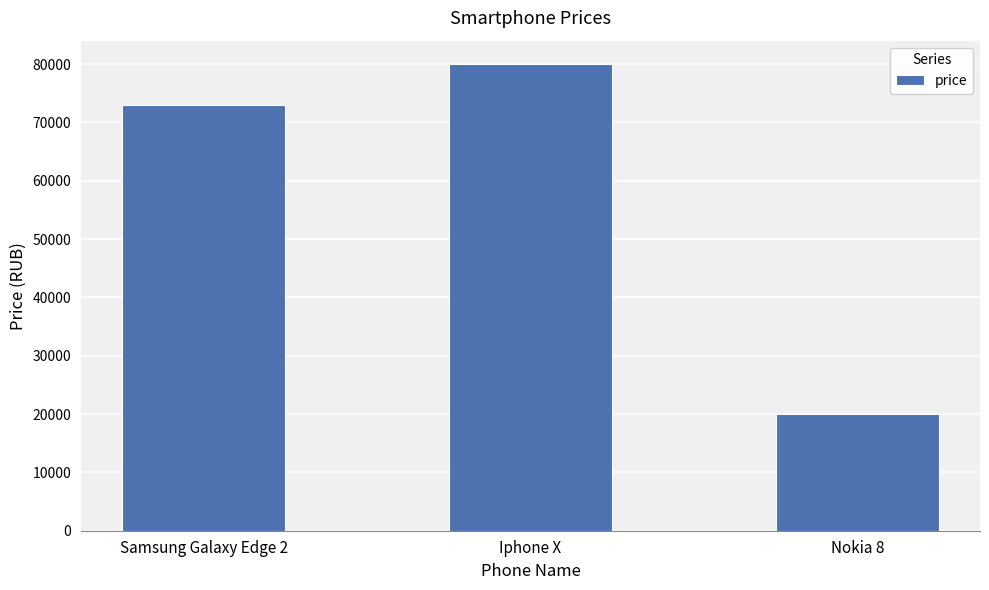

Is it true that the value at Nokia 8 is 20000?

True